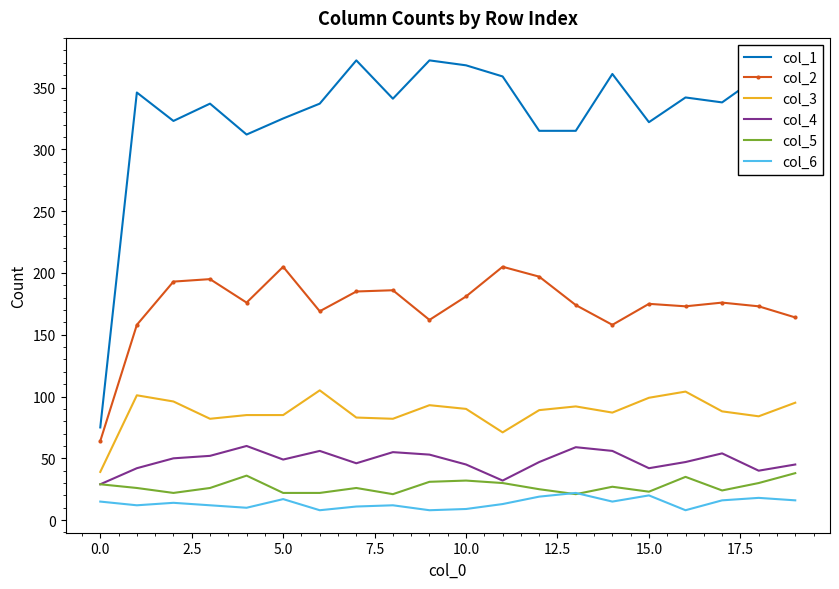

Which series has the largest total across all categories?

col_1